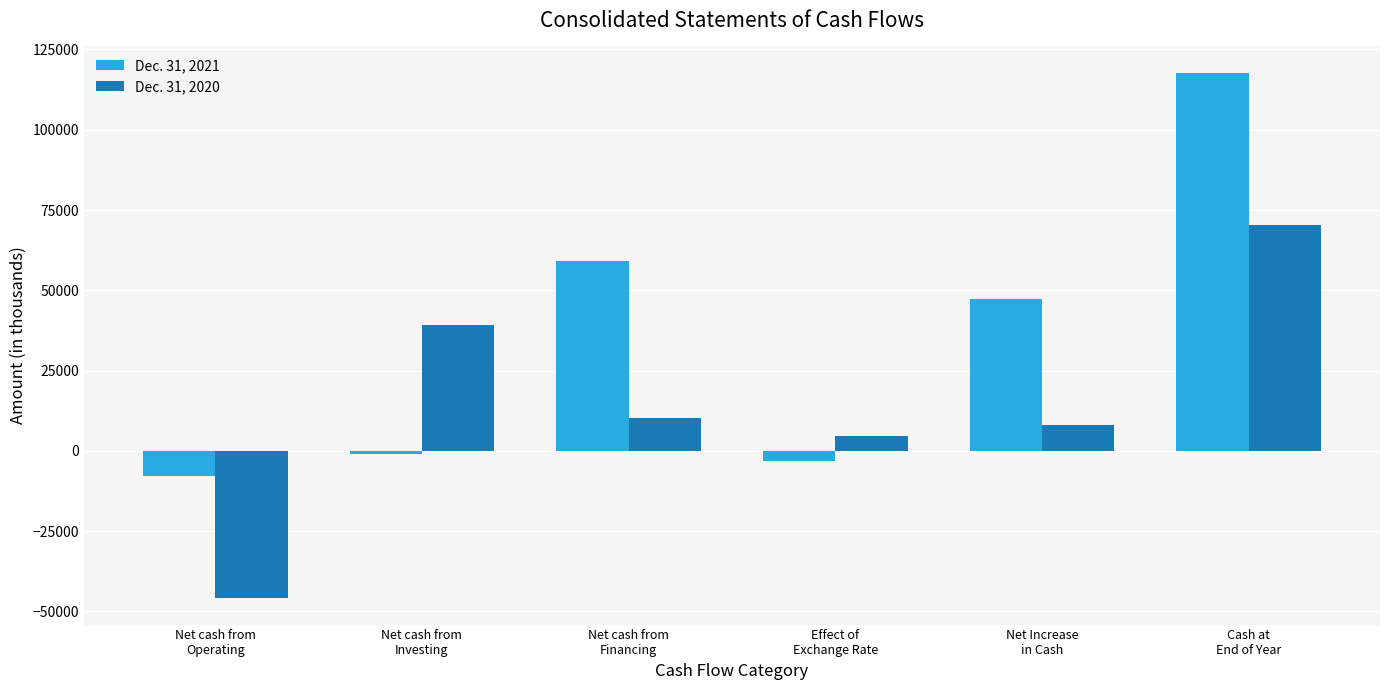

Which series has the largest range (max minus min)?

Dec. 31, 2021